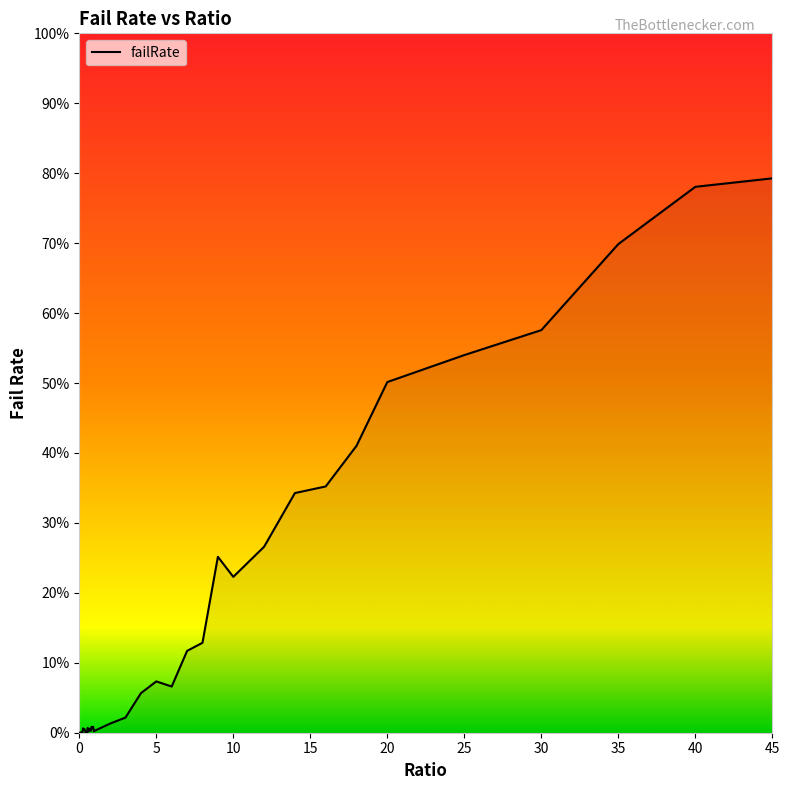

At which category does the chart reach its peak across all series?

45